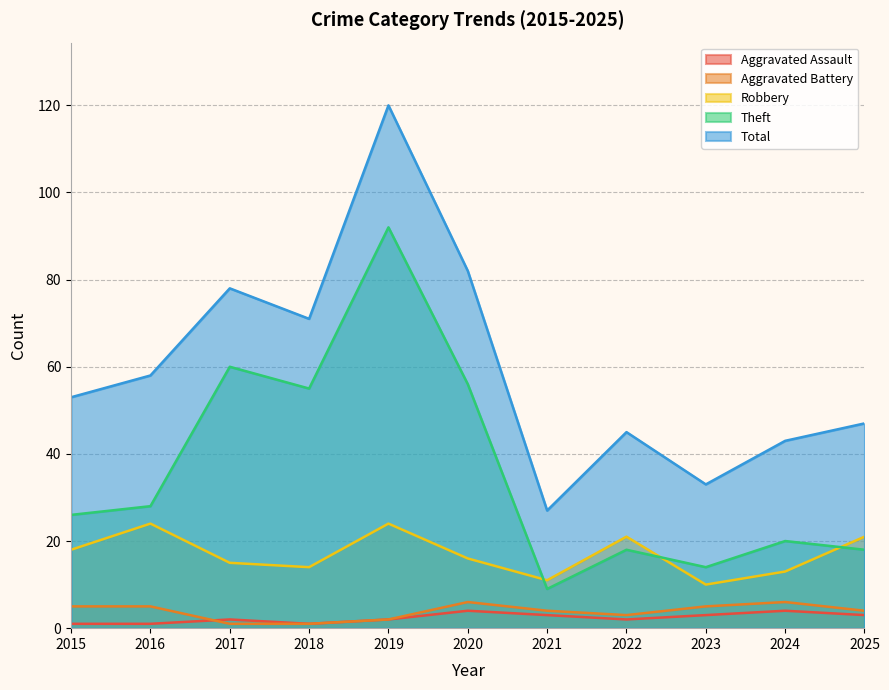

Which category has the highest value in the Total series?

2019